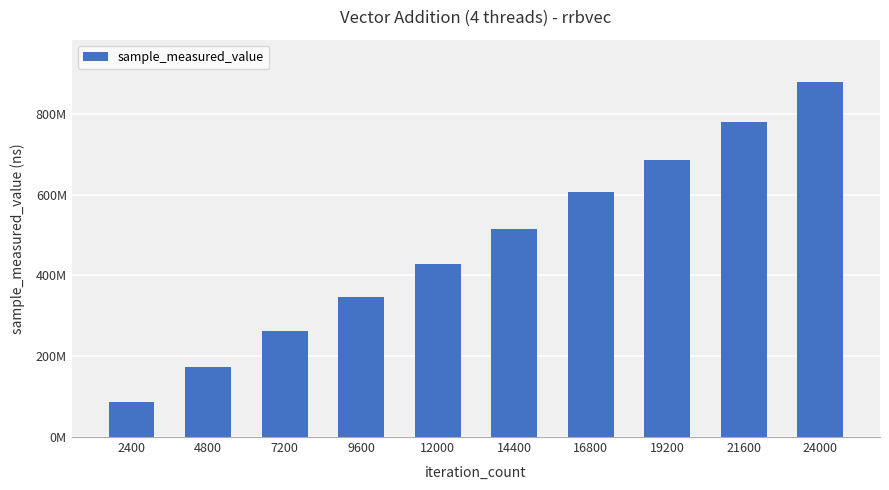

Which label corresponds to the largest value in the chart?

24000